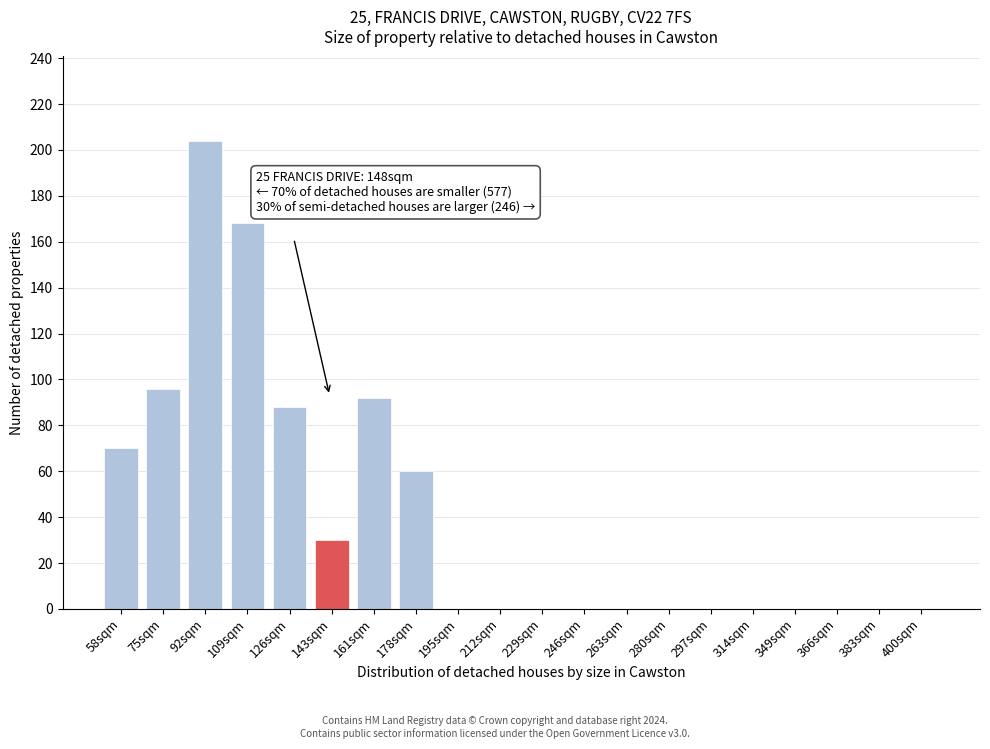

Reading right to left, what are all the values shown in this chart?

400sqm=0	383sqm=0	366sqm=0	349sqm=0	314sqm=0	297sqm=0	280sqm=0	263sqm=0	246sqm=0	229sqm=0	212sqm=0	195sqm=0	178sqm=60	161sqm=92	143sqm=30	126sqm=88	109sqm=168	92sqm=204	75sqm=96	58sqm=70